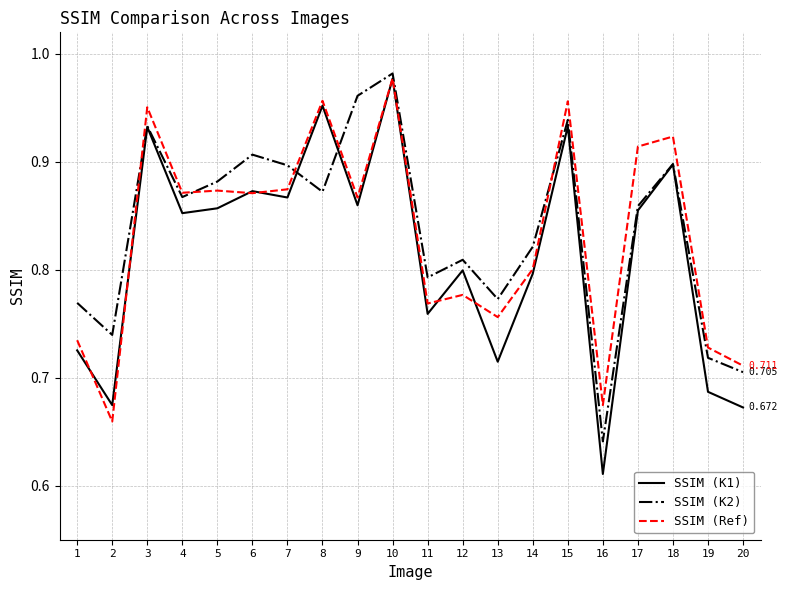

Which series has the largest range (max minus min)?

SSIM (K1)